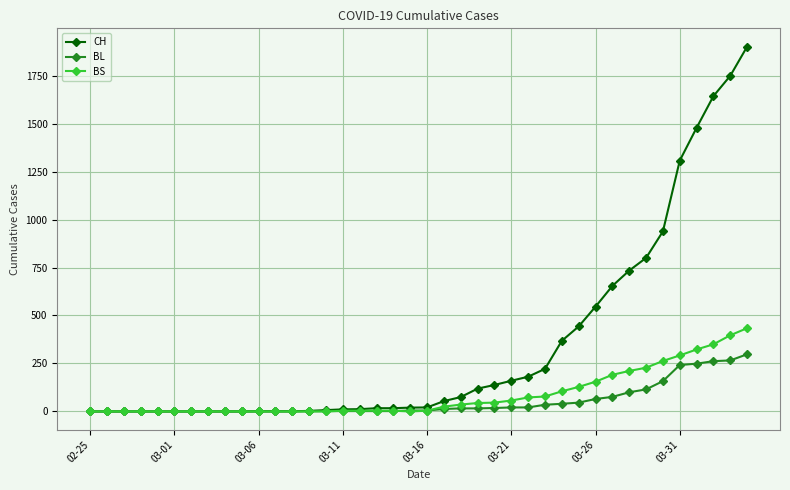

Count the number of data series in this chart.

3